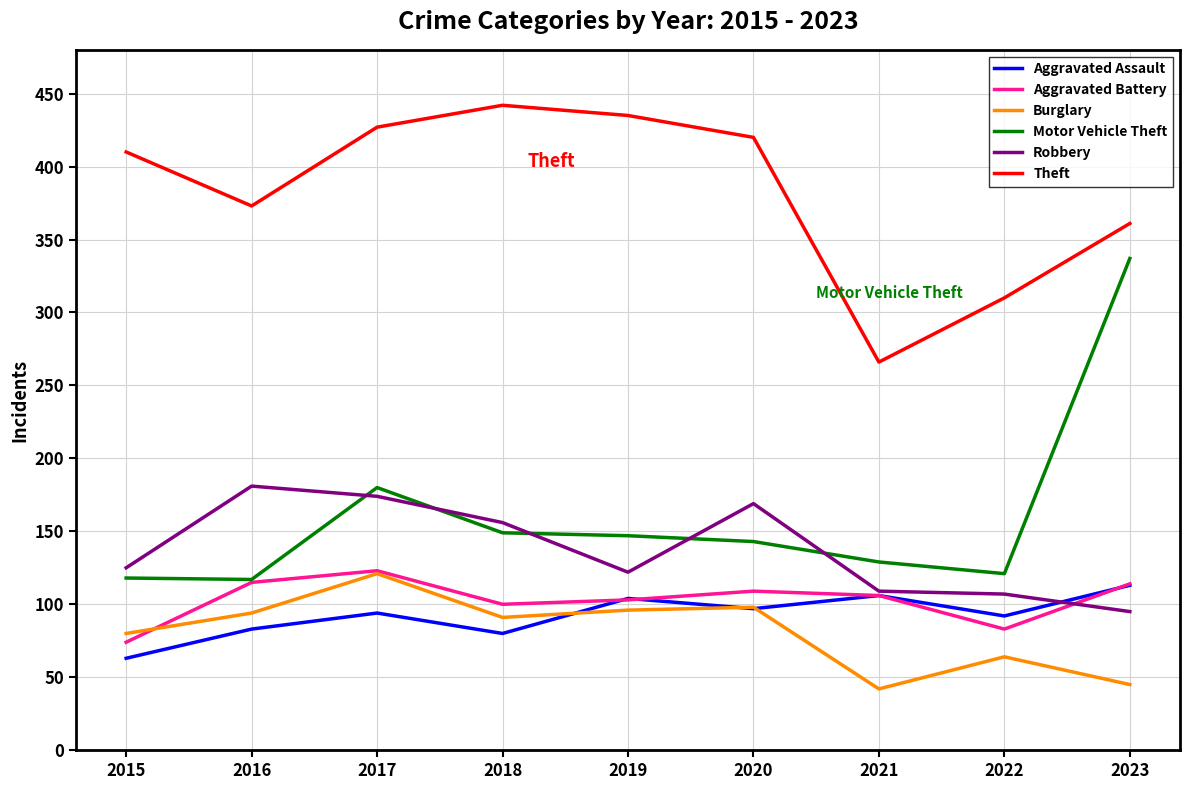

Which label corresponds to the largest value in the chart?

2018